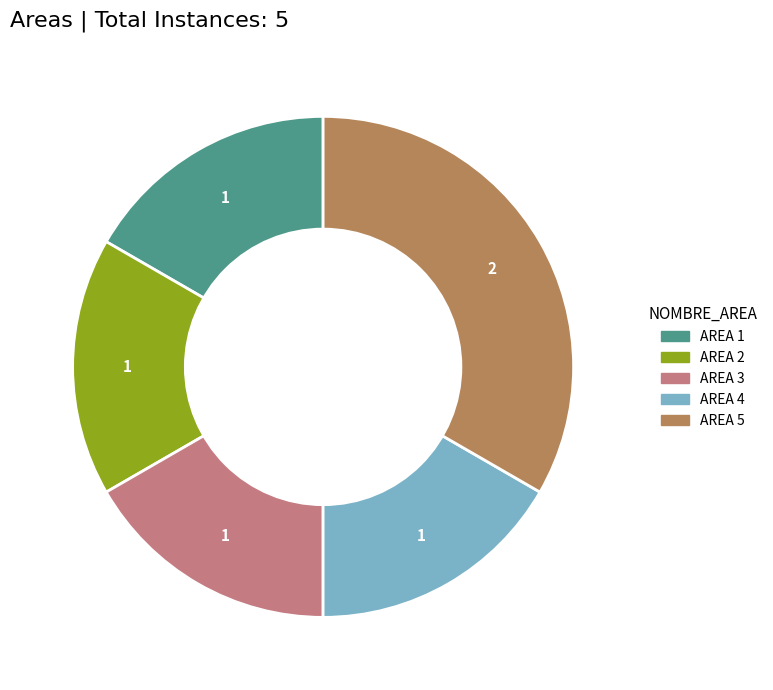

Which category has the biggest portion of the pie?

AREA 5